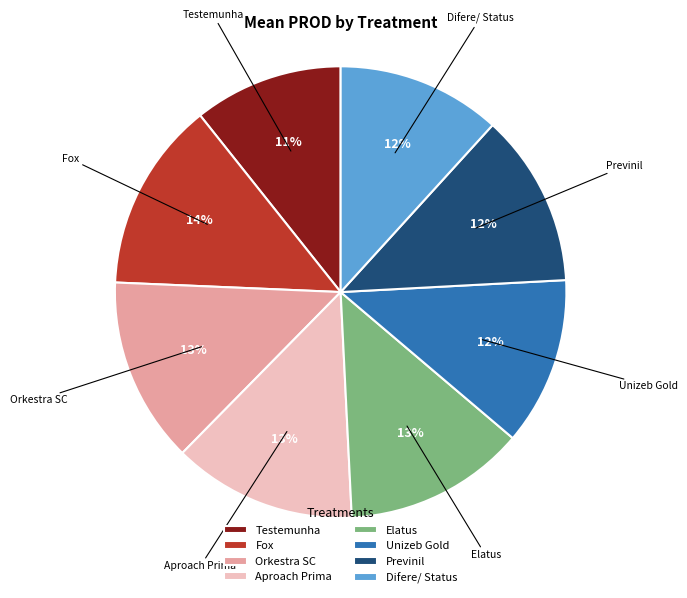

Between Fox and Unizeb Gold, which is larger?

Fox